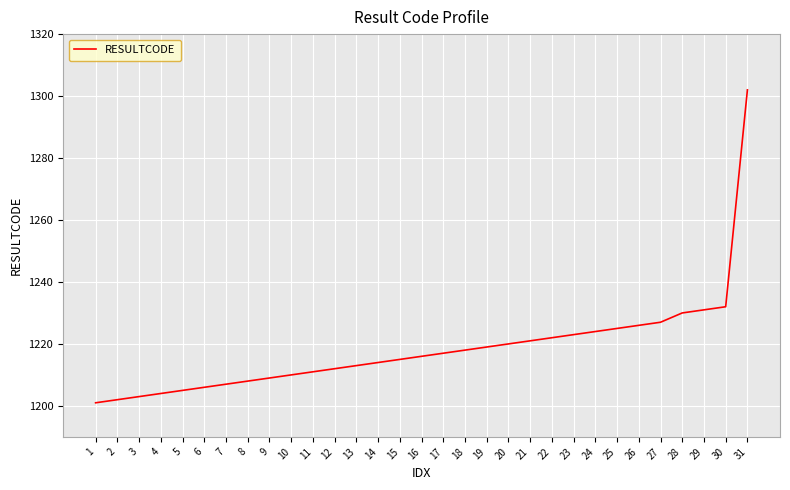

What is the difference between the values at 10 and 31?

92